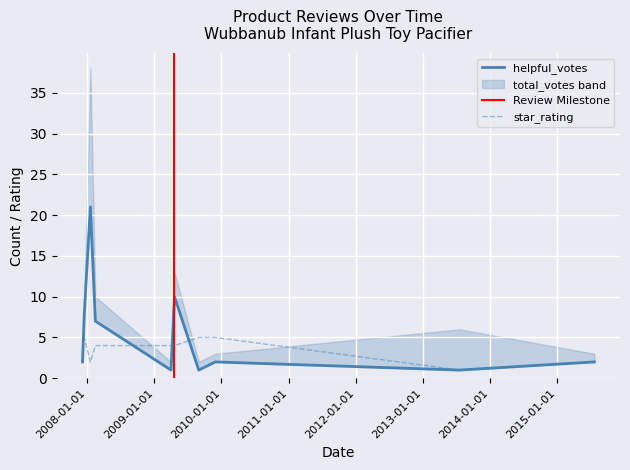

At 12/6/2007, list the series in order from largest to smallest.

star_rating, total_votes, helpful_votes